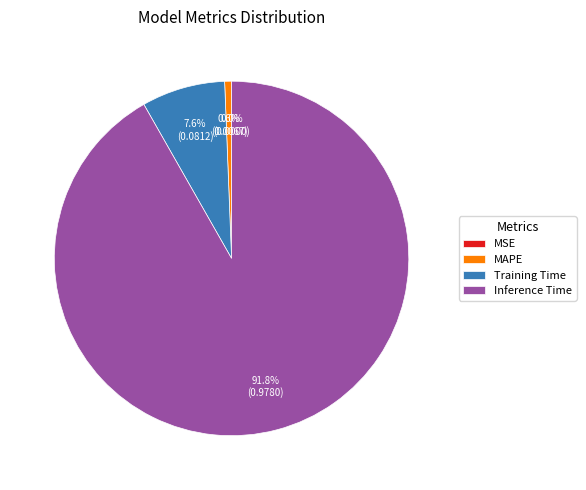

What portion of the pie excludes MSE?

100.0%